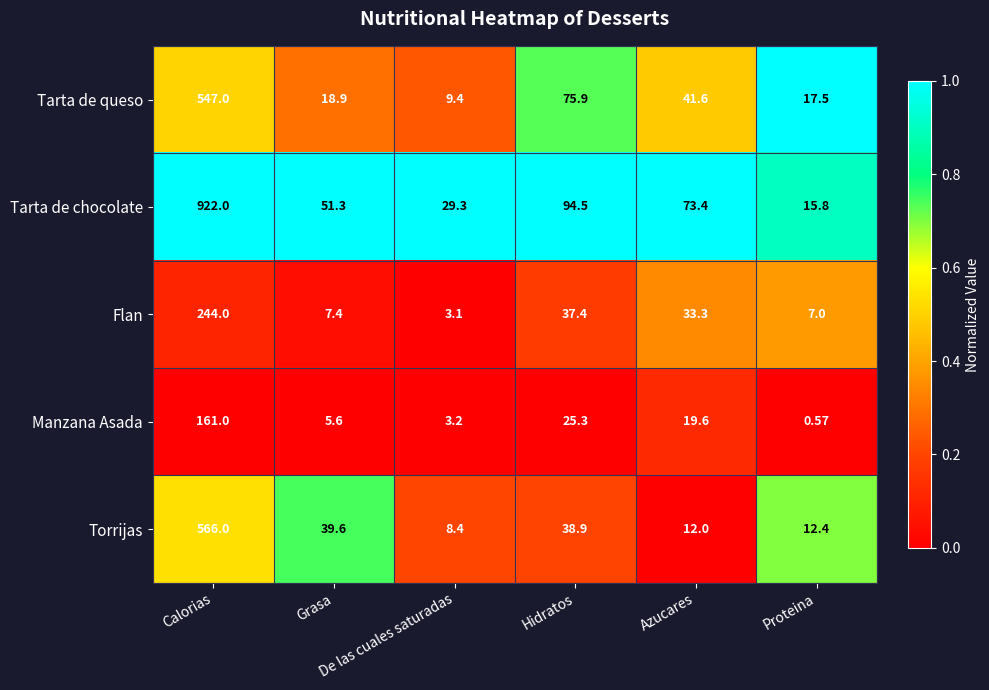

At how many categories does at least one series exceed 0?

6